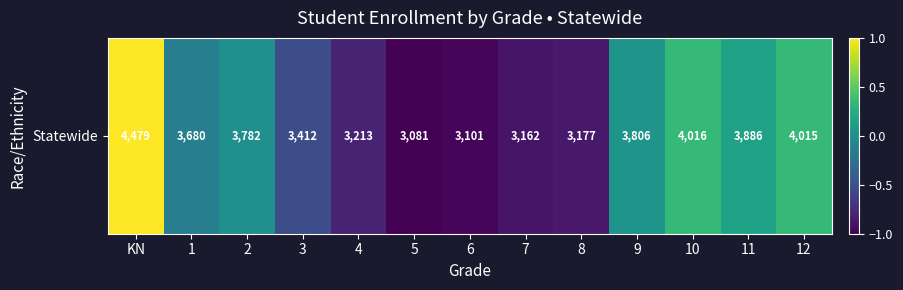

Reading left to right, extract all data points from this chart.

1.0	-0.1	0.0	-0.5	-0.8	-1.0	-1.0	-0.9	-0.9	0.0	0.3	0.2	0.3